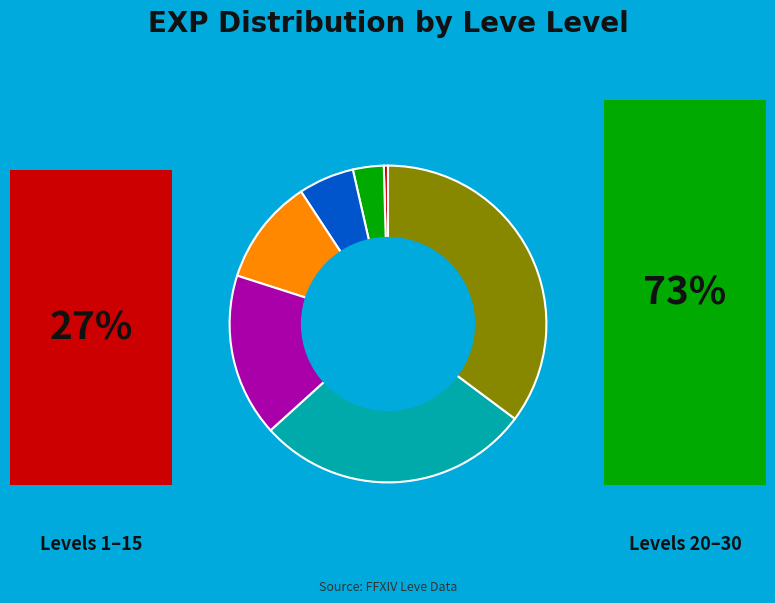

Is there a majority slice in this chart?

No